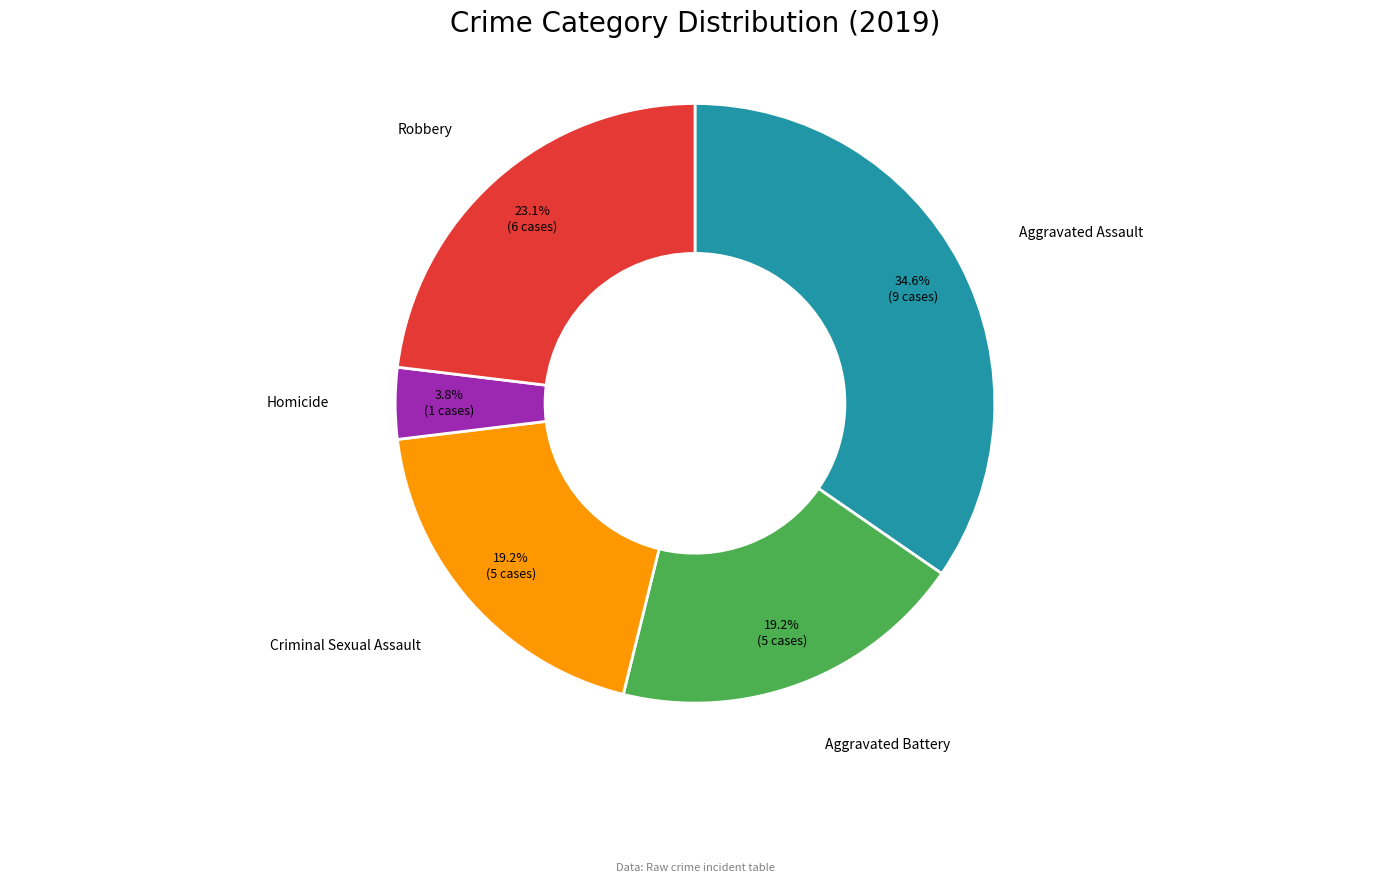

What percentage is NOT represented by Homicide?

96.2%